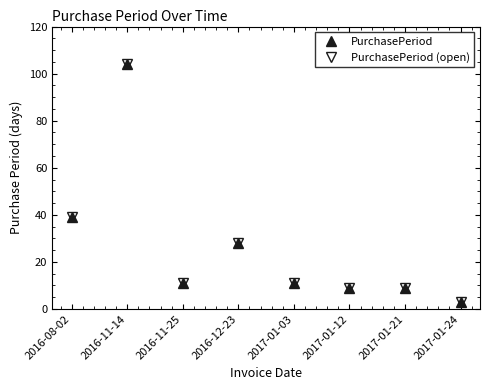

Is this an area chart (filled region under the line)?

No